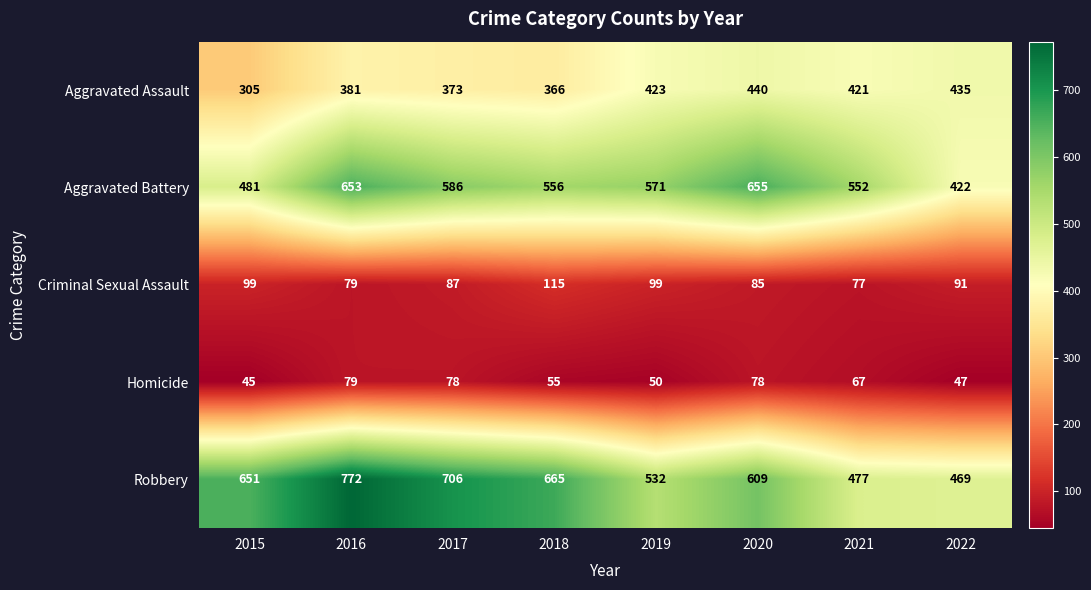

At which label does Aggravated Assault first exceed 421?

2019